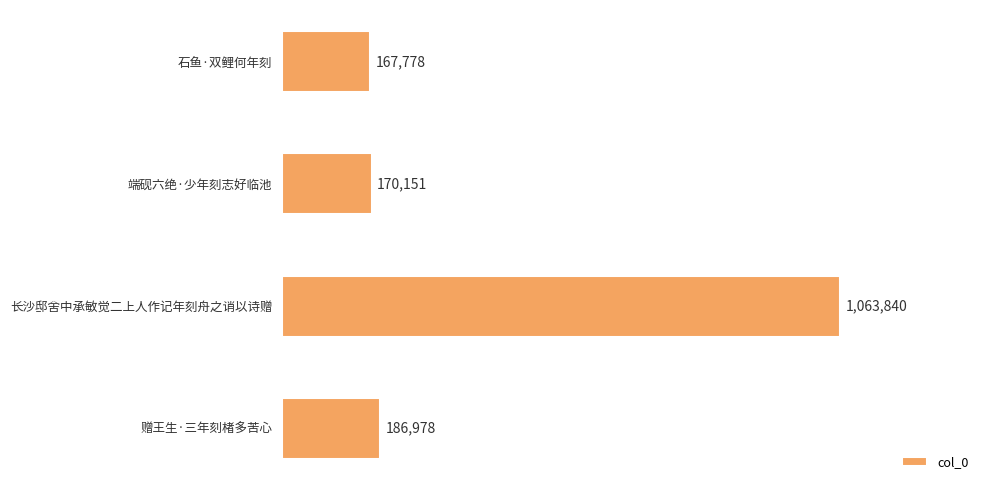

What is the average value?

397187